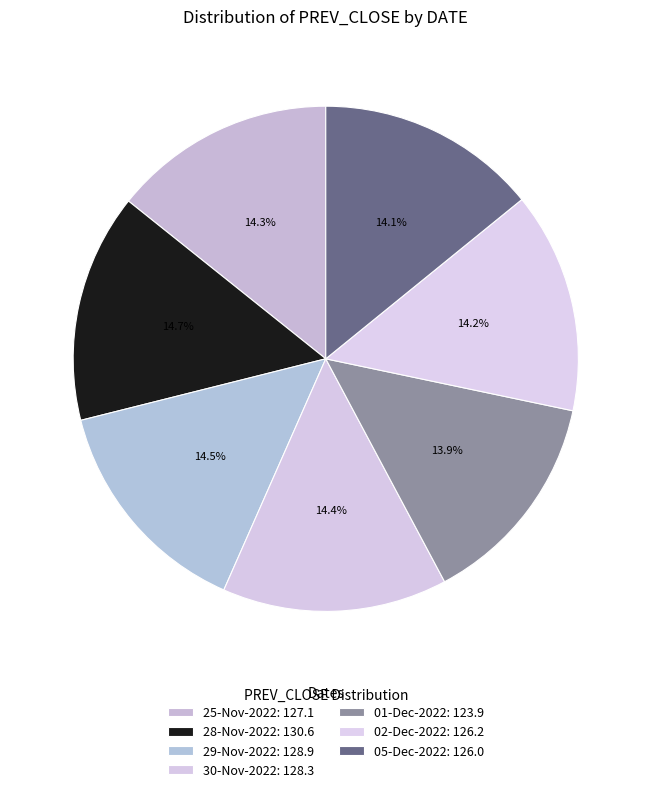

Between 25-Nov-2022 and 28-Nov-2022, which is larger?

28-Nov-2022